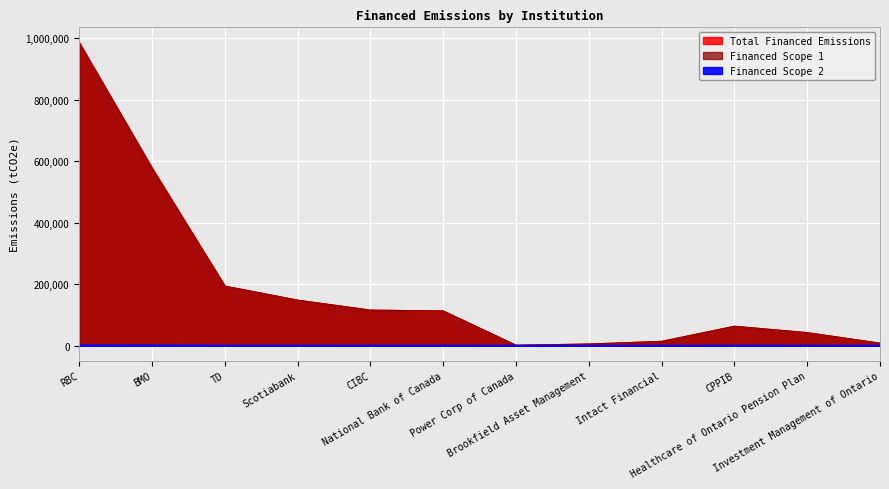

Which series changed the most between RBC and National Bank of Canada?

Financed Scope 1